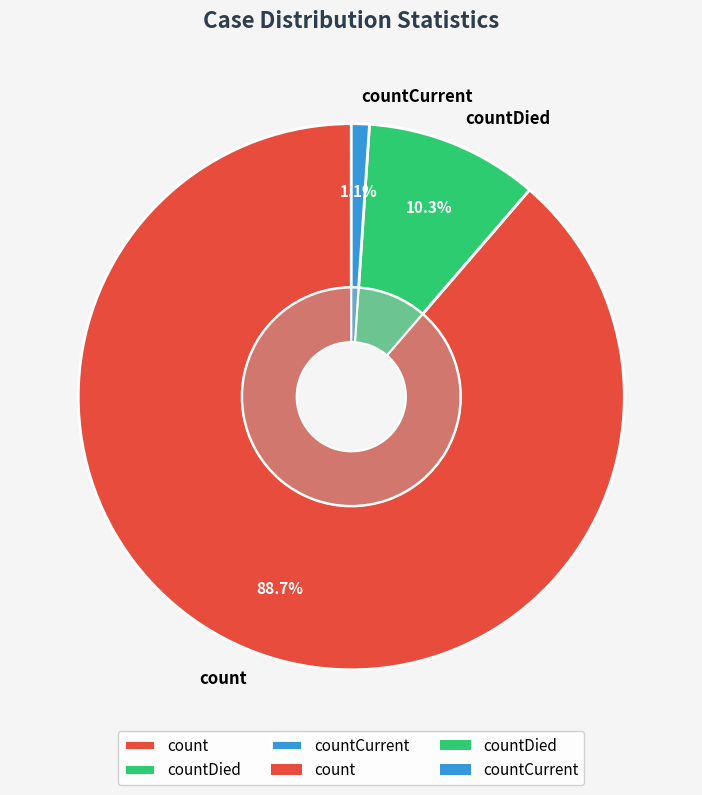

What percentage is the countCurrent slice, to the nearest percent?

1%